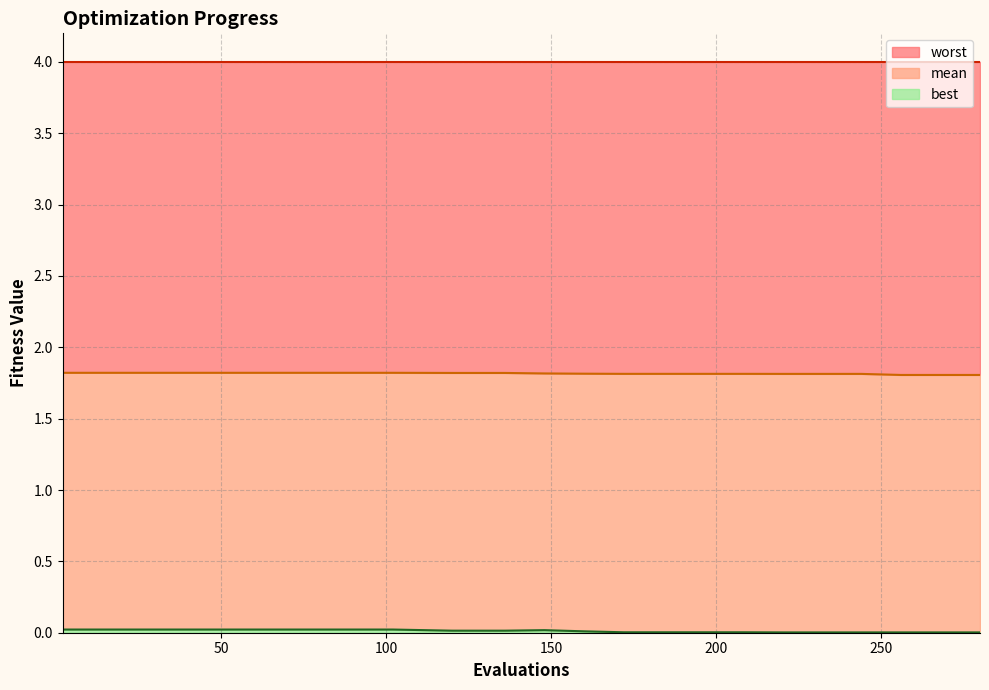

Does the chart have visible grid lines?

Yes